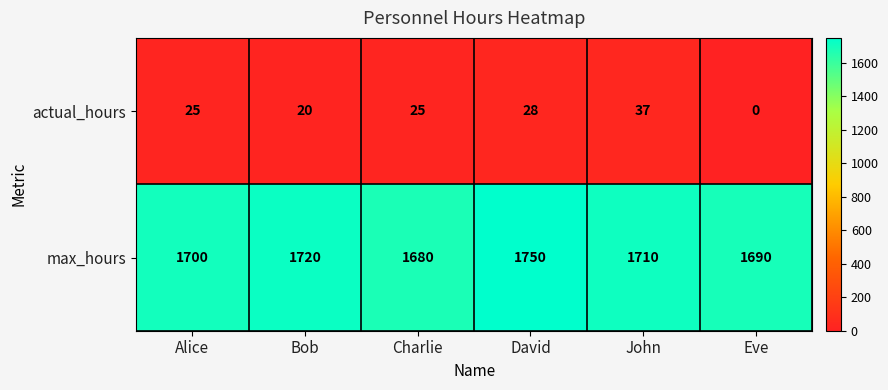

What is the sum of all max_hours values?

10250